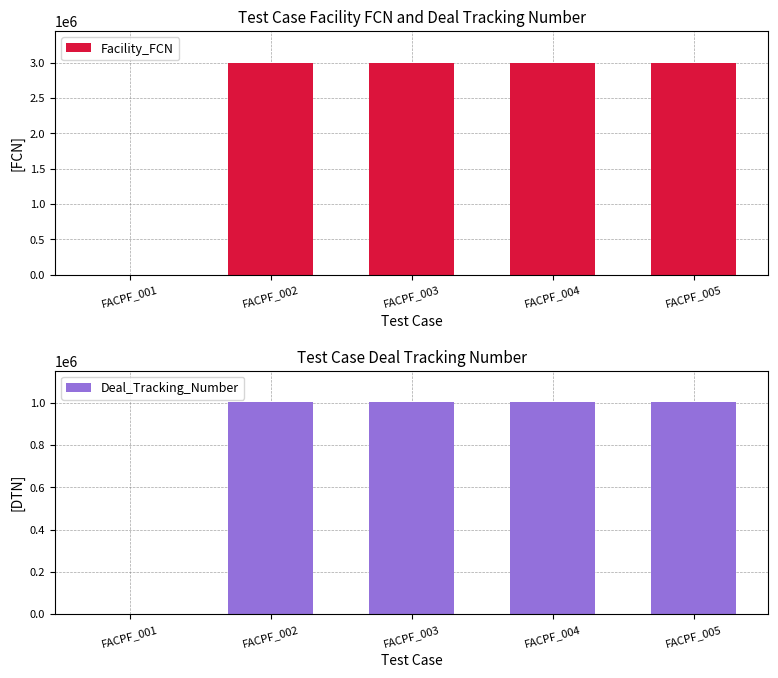

Between FACPF_001 and FACPF_003, which series saw the biggest shift?

Facility_FCN